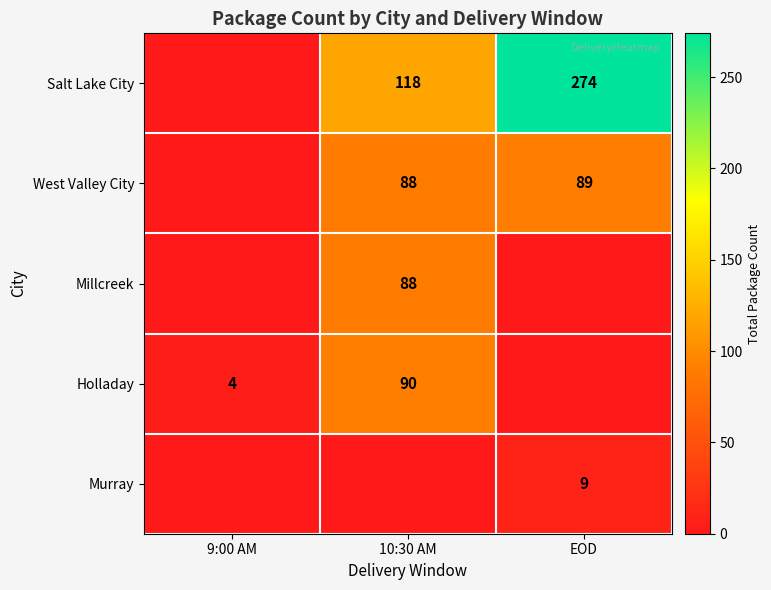

What is the sum of the Holladay values at 9:00 AM and 10:30 AM?

94